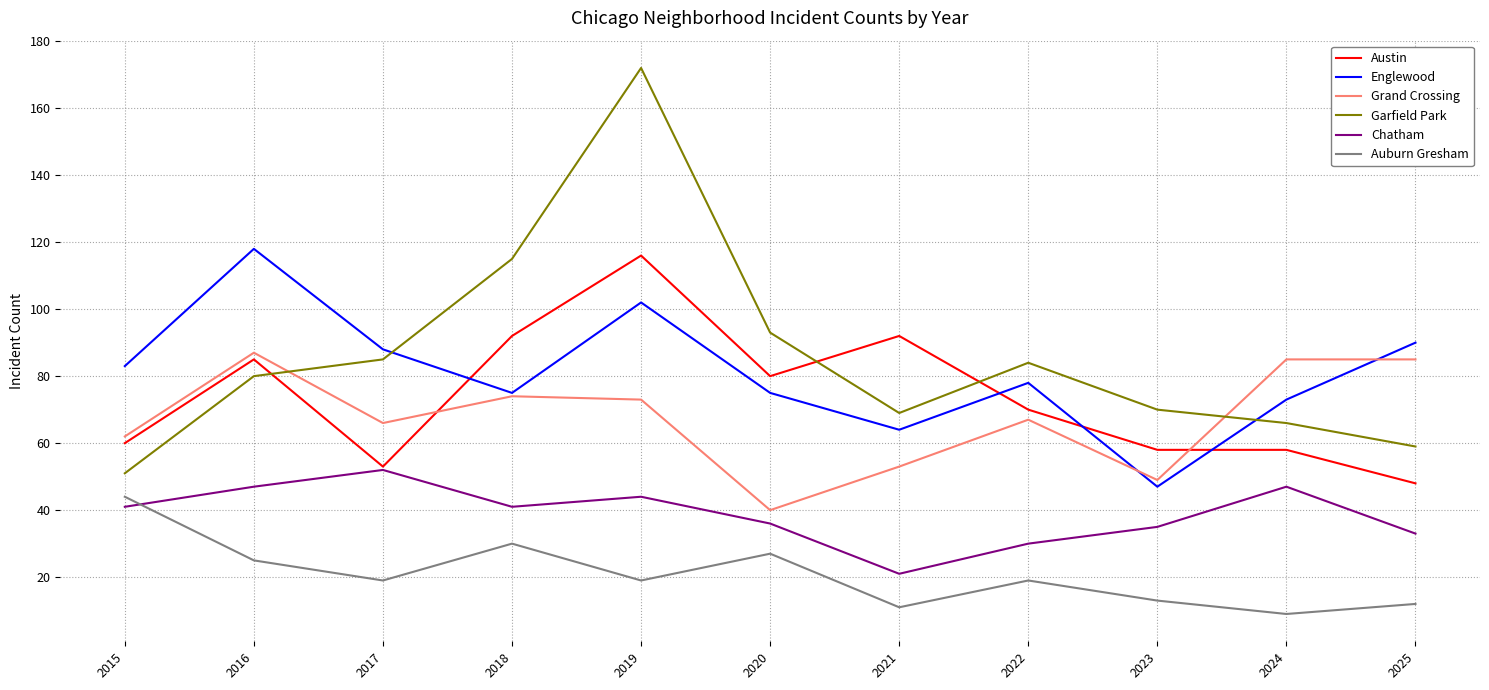

What is the difference between the second highest and second lowest values in the Grand Crossing series?

36